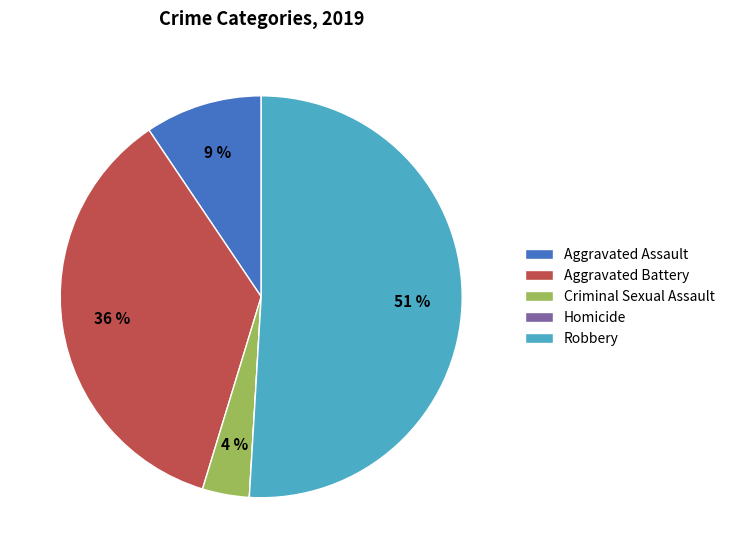

Do Aggravated Assault and Robbery together represent more than half of the pie?

Yes